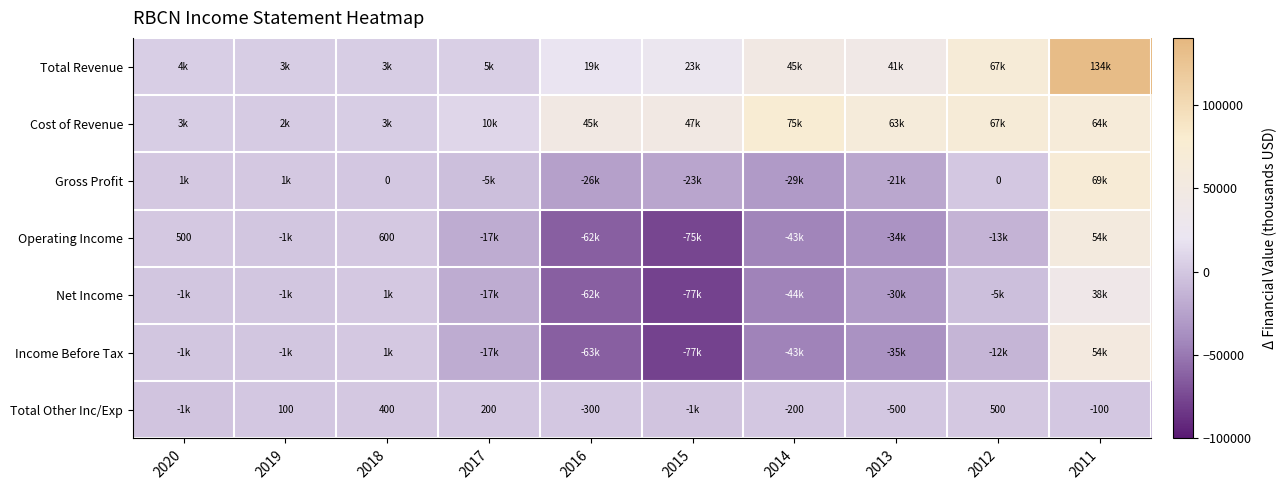

The value of Total Other Inc/Exp at 2017 is 200. True or false?

True